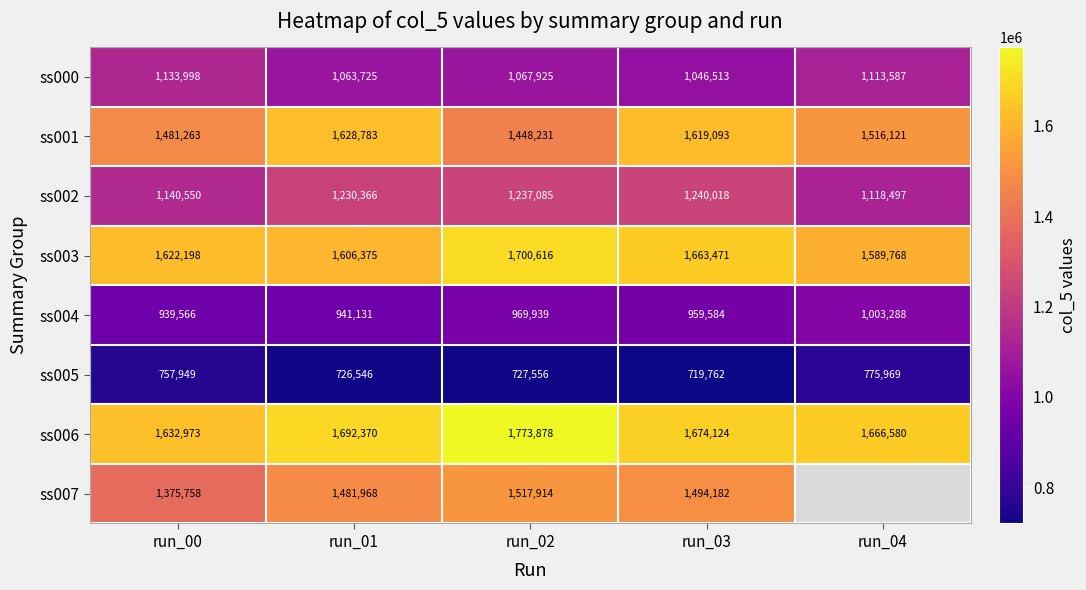

What is the spread (max minus min) of values at run_03?

954362